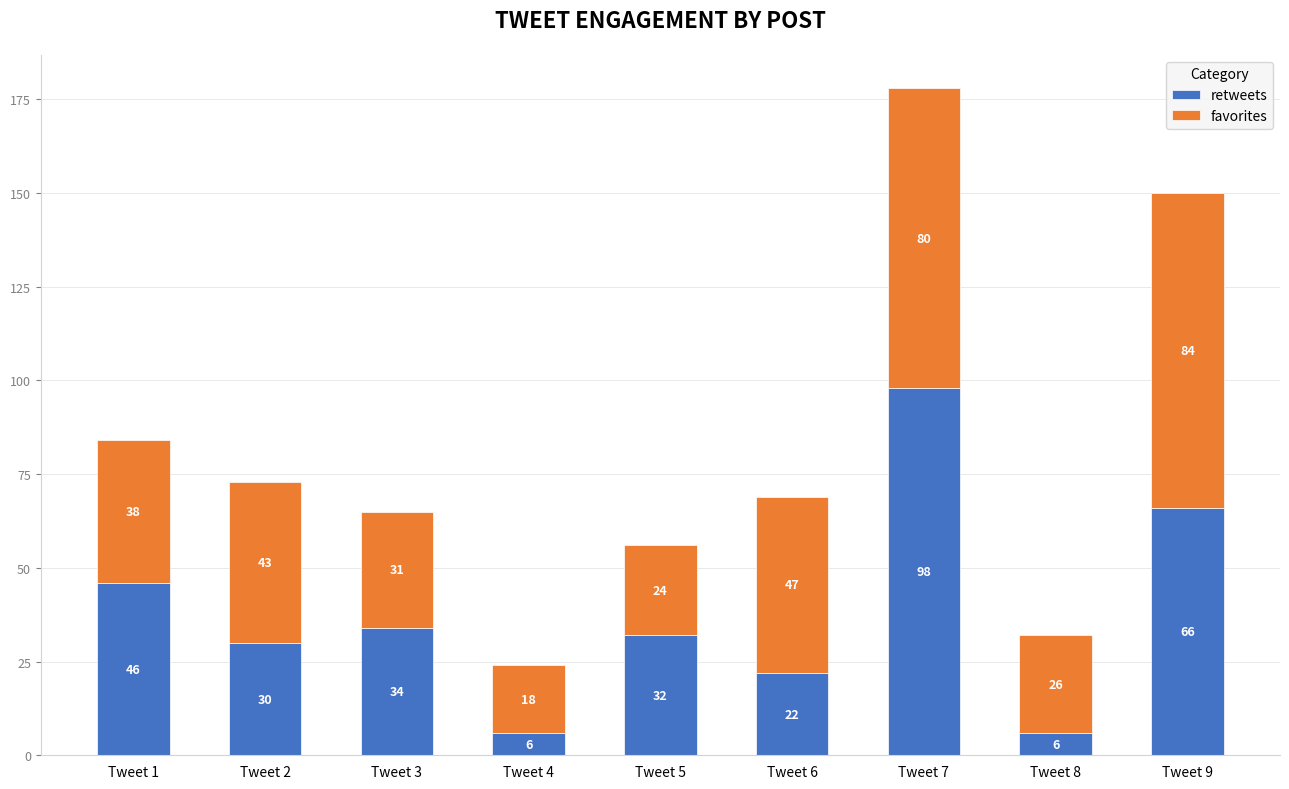

How many data points does each series have?

9